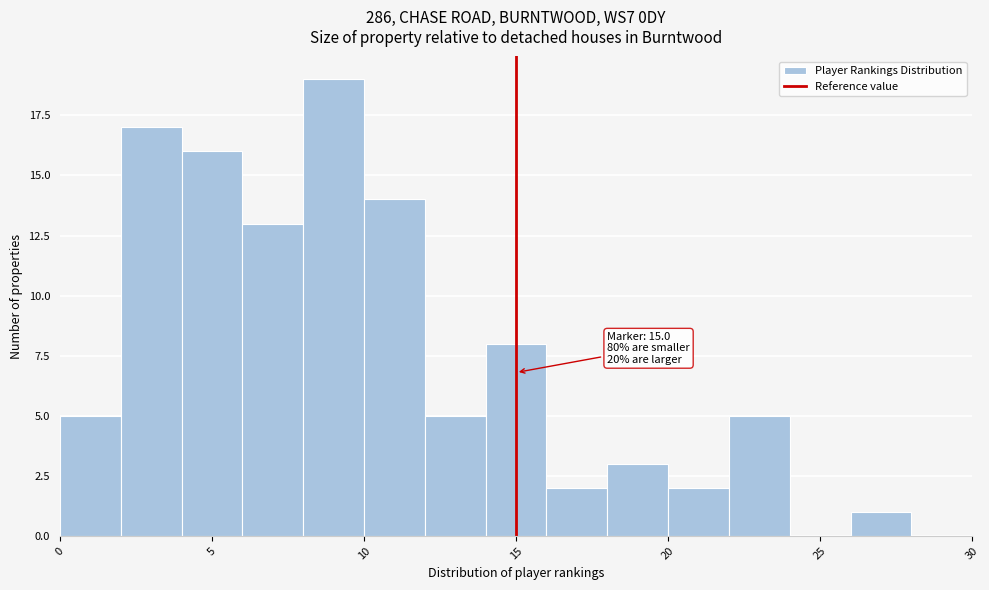

Which range on the x-axis has the tallest bar?

8 to 10